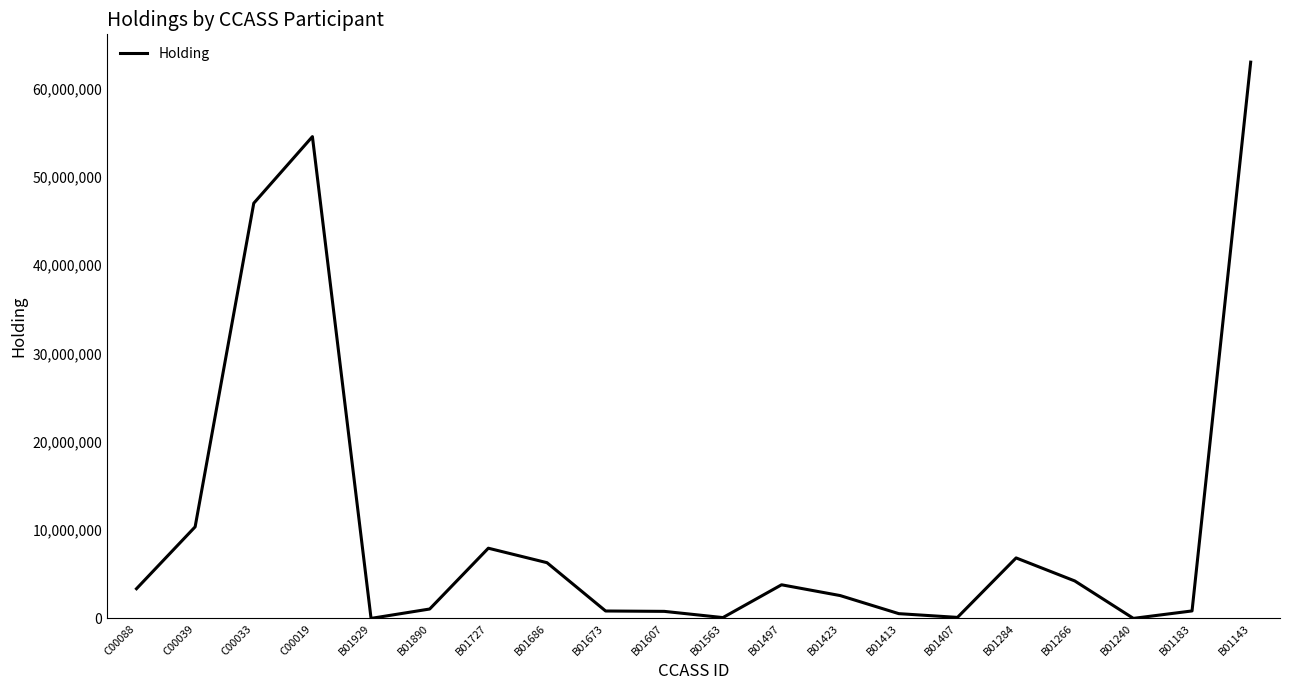

How many values are below 3366057?

10